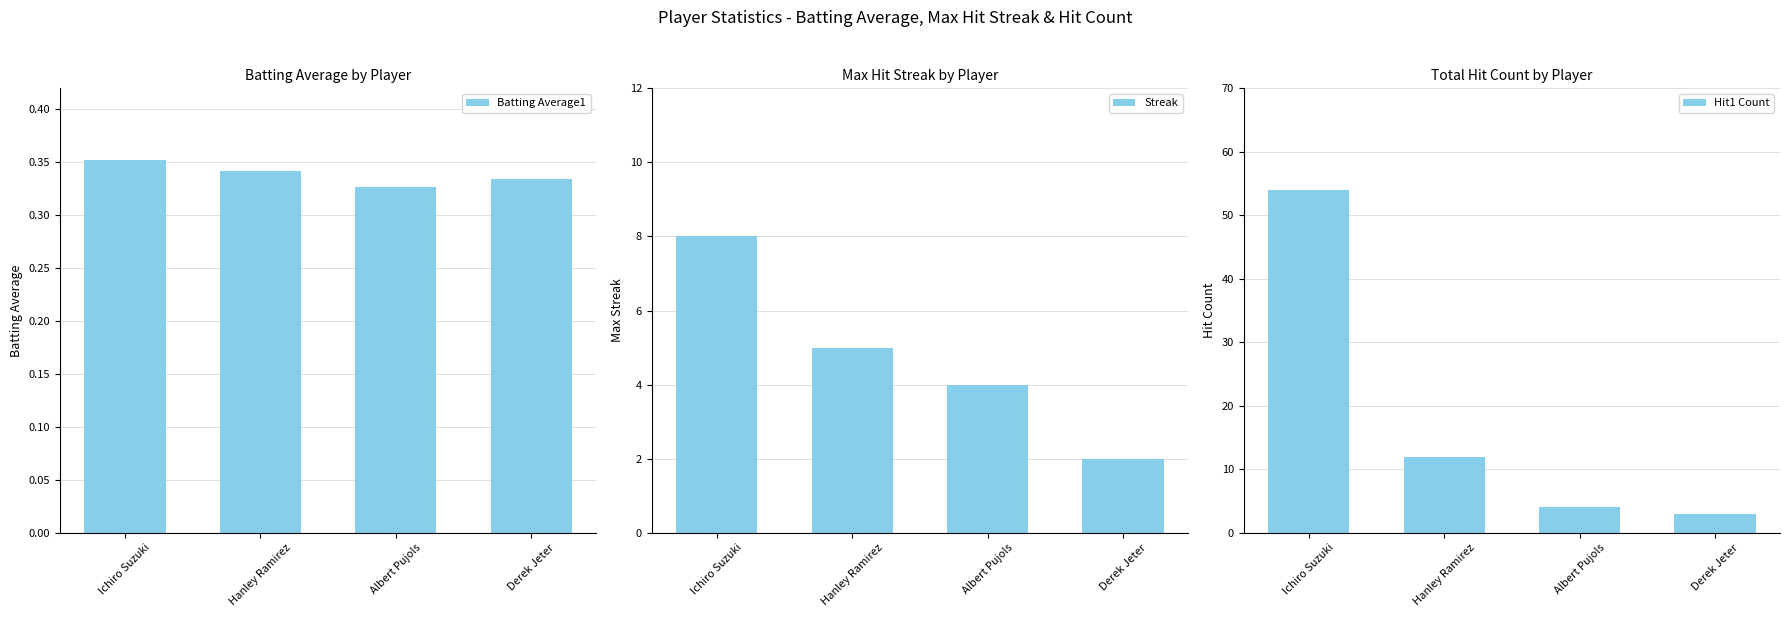

What is the difference between the highest and lowest values at Ichiro Suzuki?

53.6